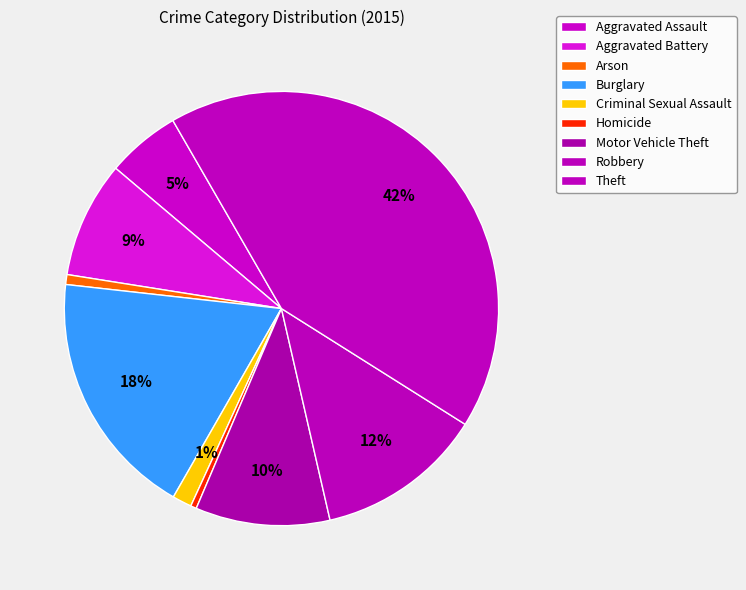

Is there any slice that represents more than half of the pie?

No